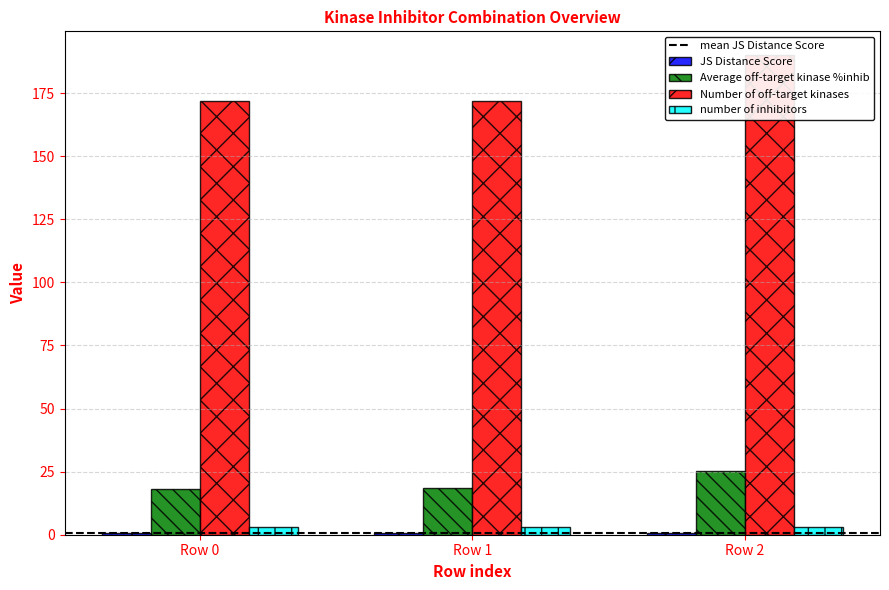

True or false: JS Distance Score has a value of 0.8 at Row 0.

True